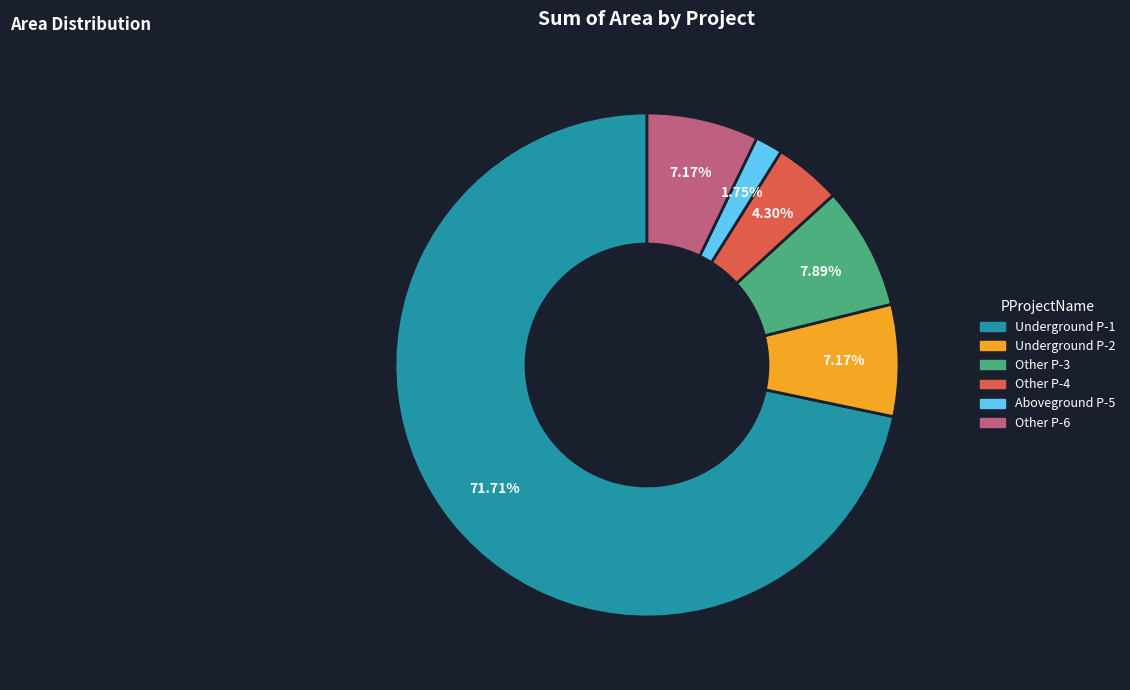

Count the number of slices in the pie.

6